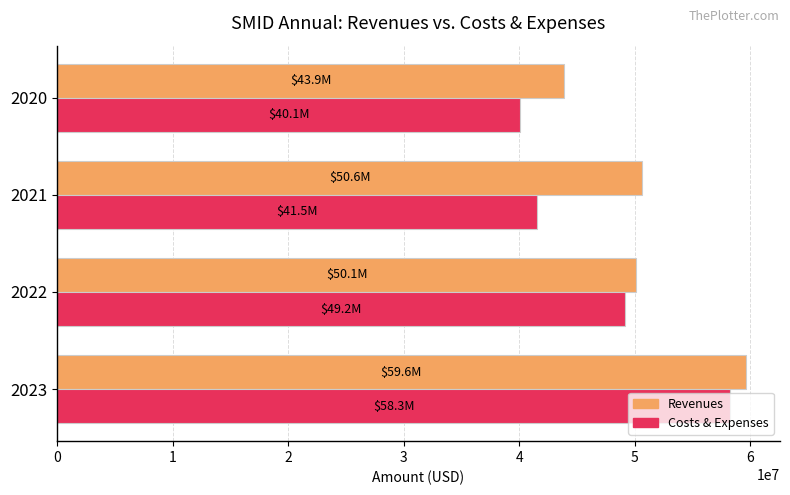

What is the spread (max minus min) of values at 2022?

945000